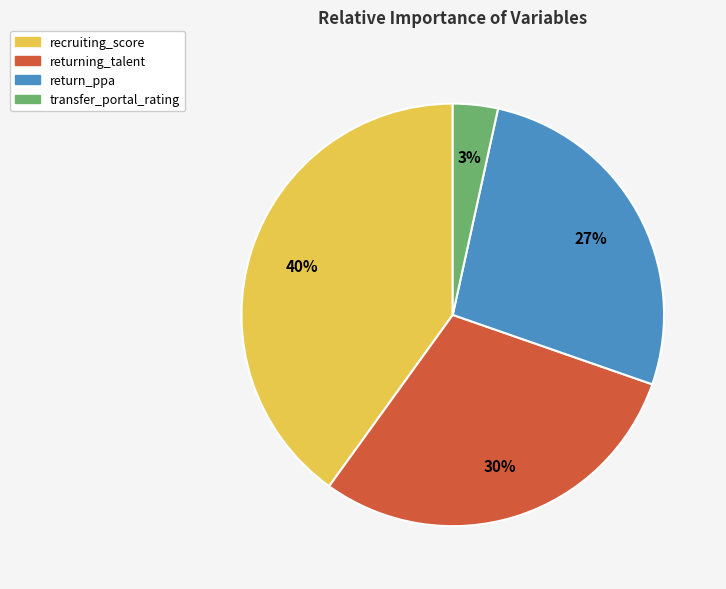

Rank the categories by value from lowest to highest.

transfer_portal_rating, return_ppa, returning_talent, recruiting_score